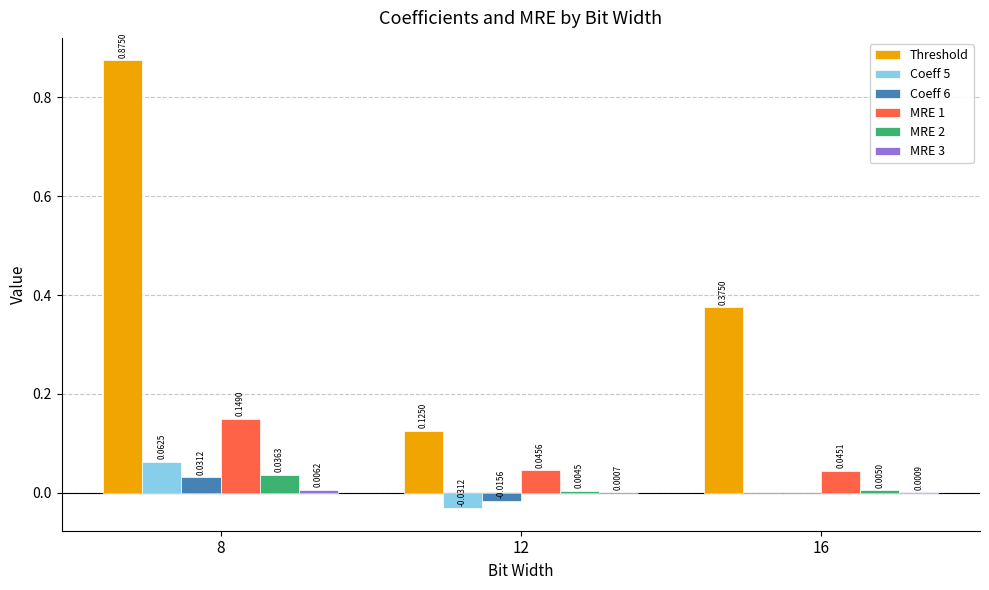

Which series has the largest range (max minus min)?

Threshold